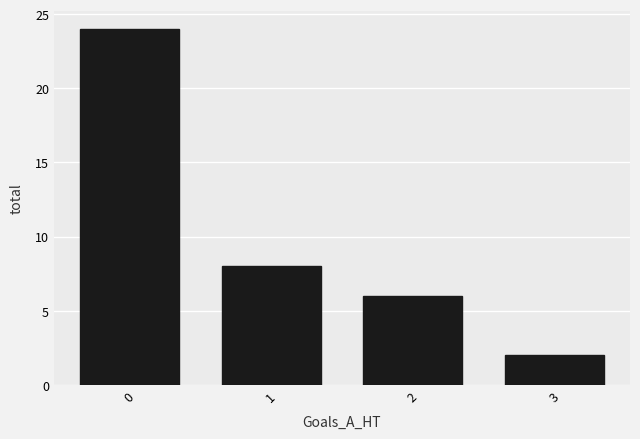

What is the change in value from 1 to 2?

-2